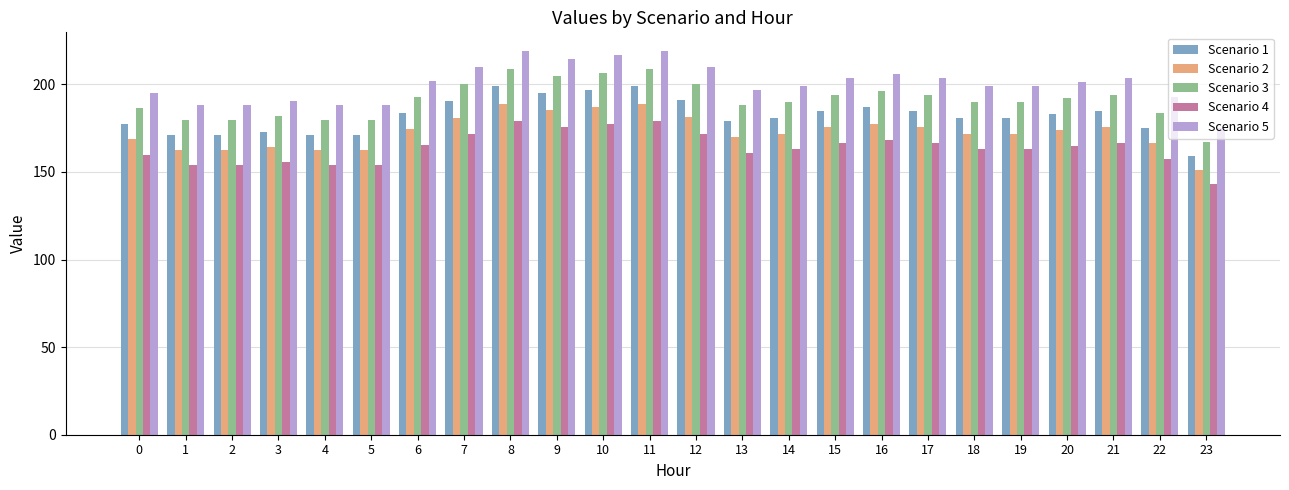

How many categories are shown in the chart?

24